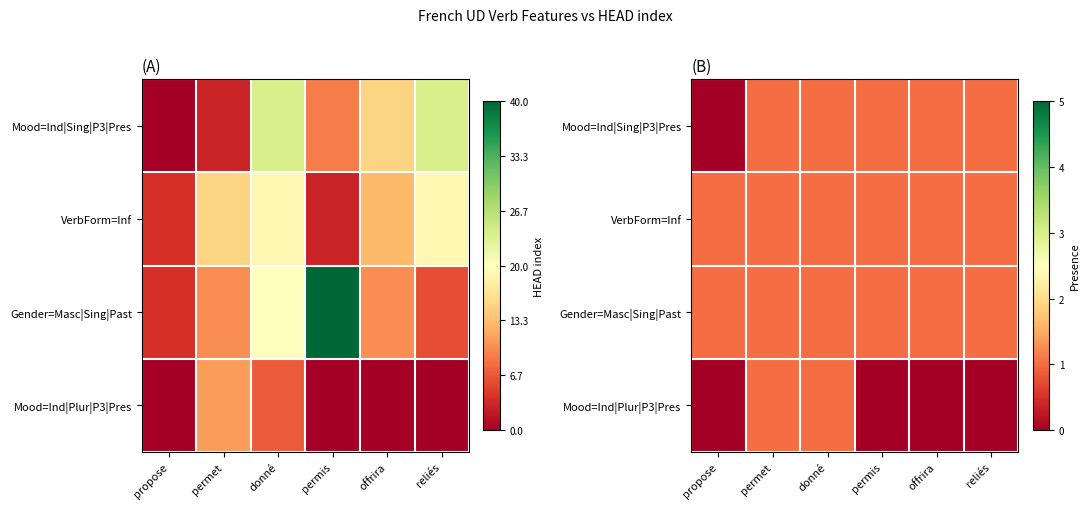

Rank the series at propose from highest to lowest value.

VerbForm=Inf, Gender=Masc|Sing|Past, Mood=Ind|Sing|P3|Pres, Mood=Ind|Plur|P3|Pres